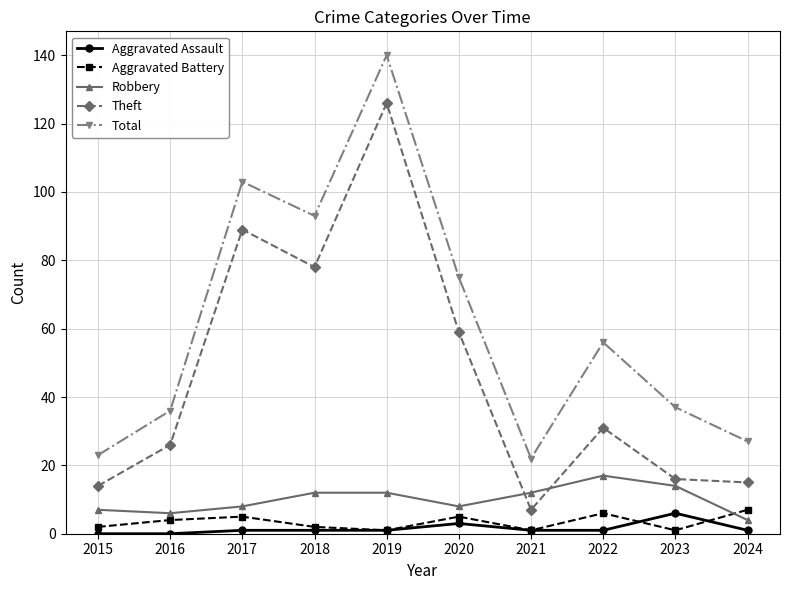

True or false: Aggravated Assault and Robbery intersect in this chart.

False